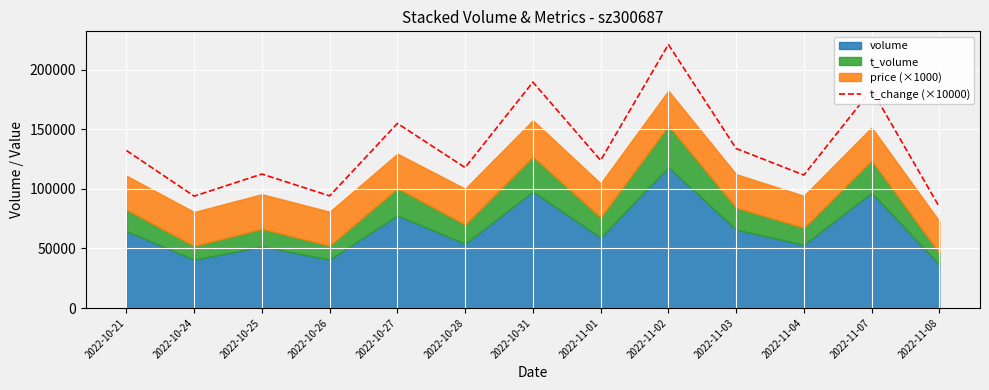

What is the maximum value shown in the chart?

221060